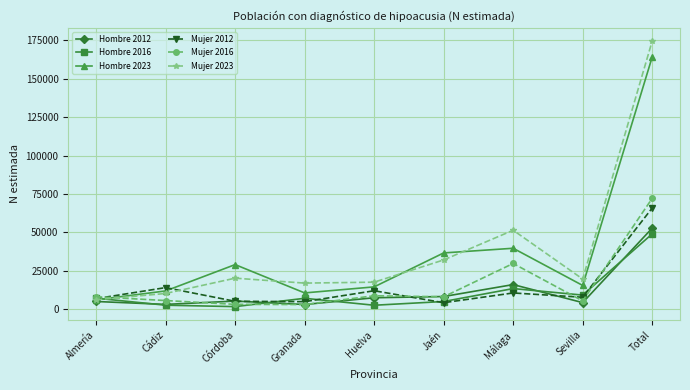

What is the greatest value displayed?

174510